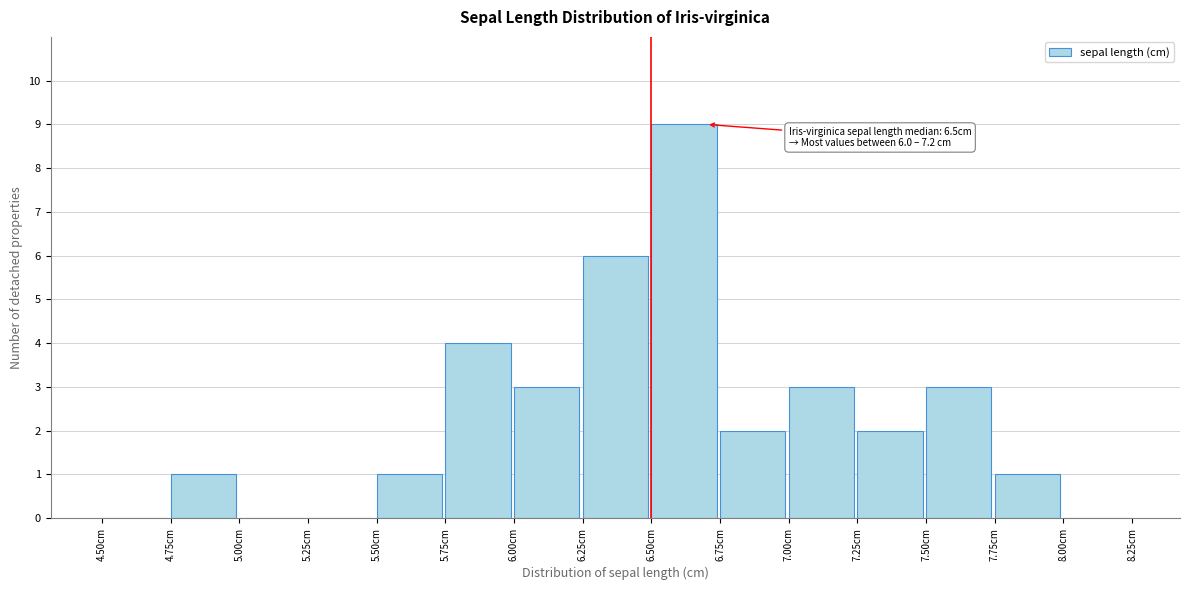

Over which range of the x-axis is the bar tallest?

6.50 to 6.75